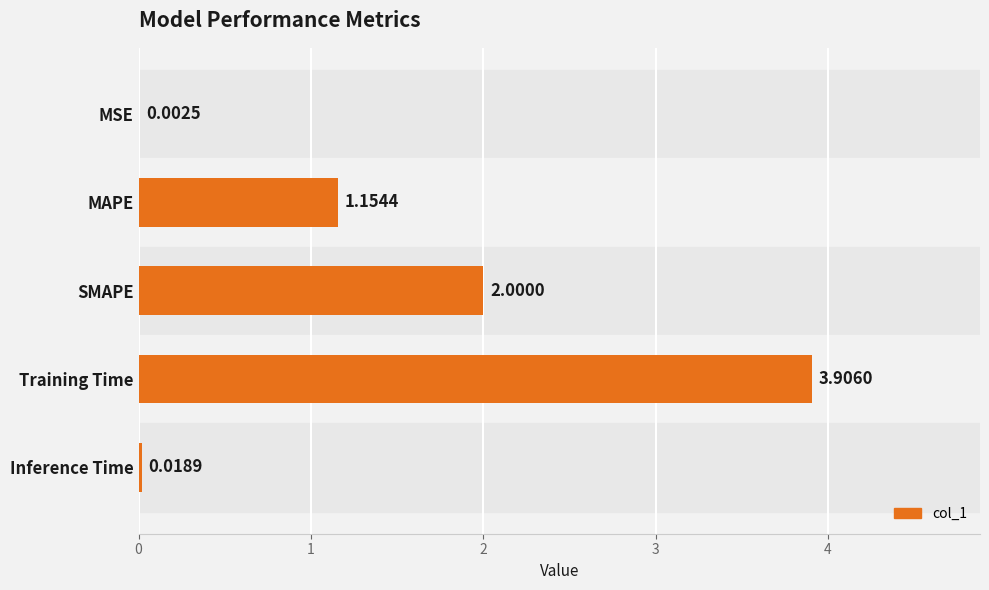

At which label is the value closest to 1?

MAPE